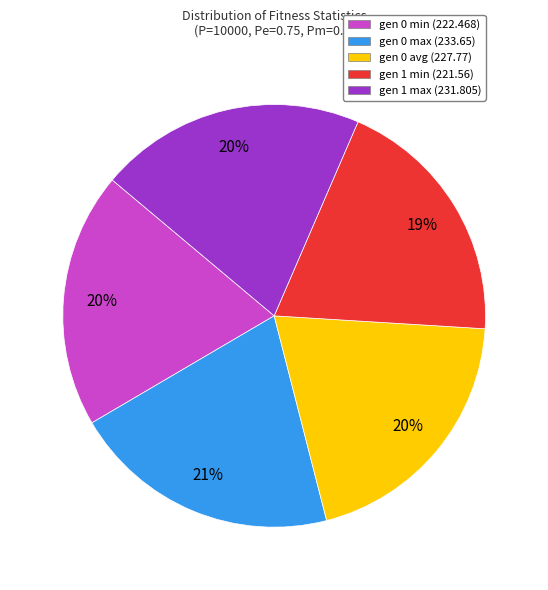

Does gen 1 min (221.56) represent more than half of the total?

No